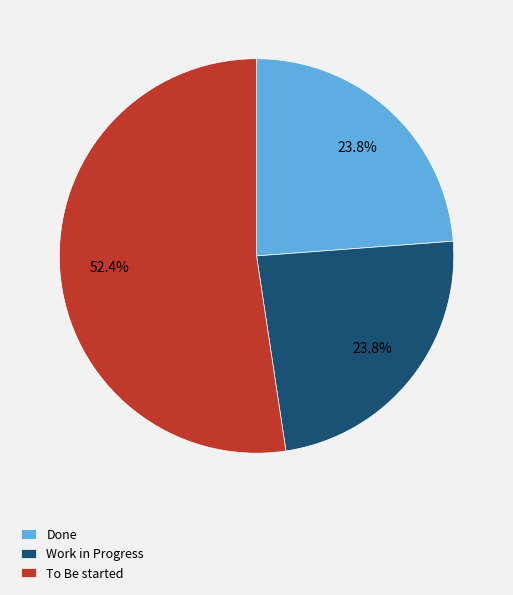

To the nearest percent, what is the difference between the largest and smallest slice percentages?

29%